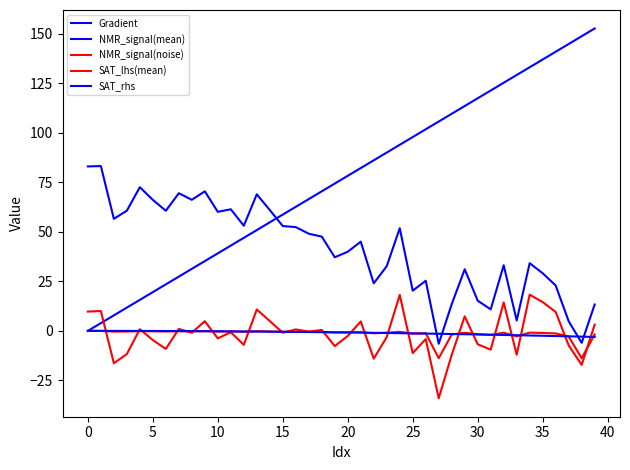

How many times do NMR_signal(mean) and Gradient cross each other?

1